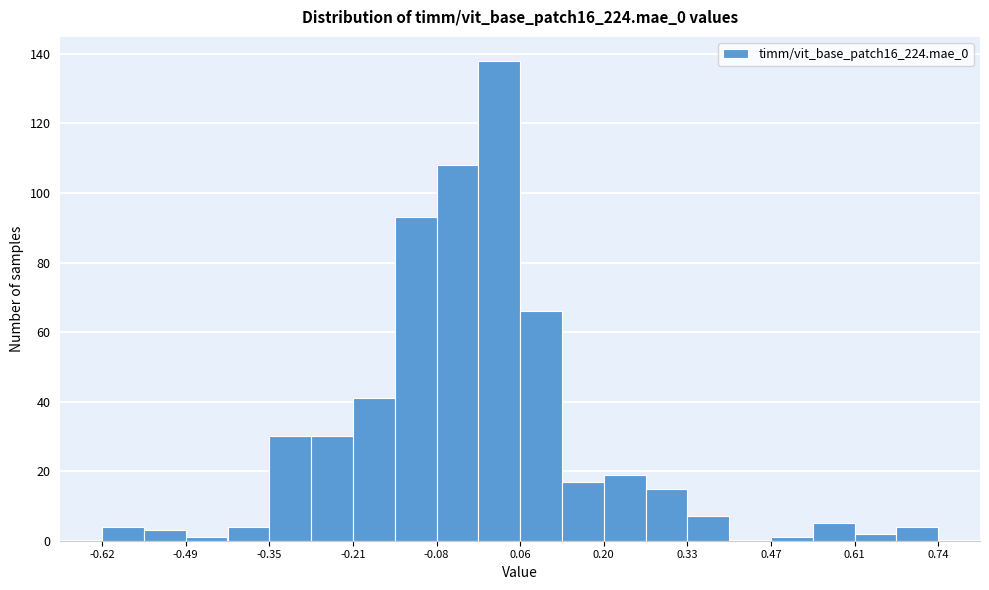

Around what value on the x-axis is the tallest bar? Give the approximate position of its centre, as read against the axis.

0.02